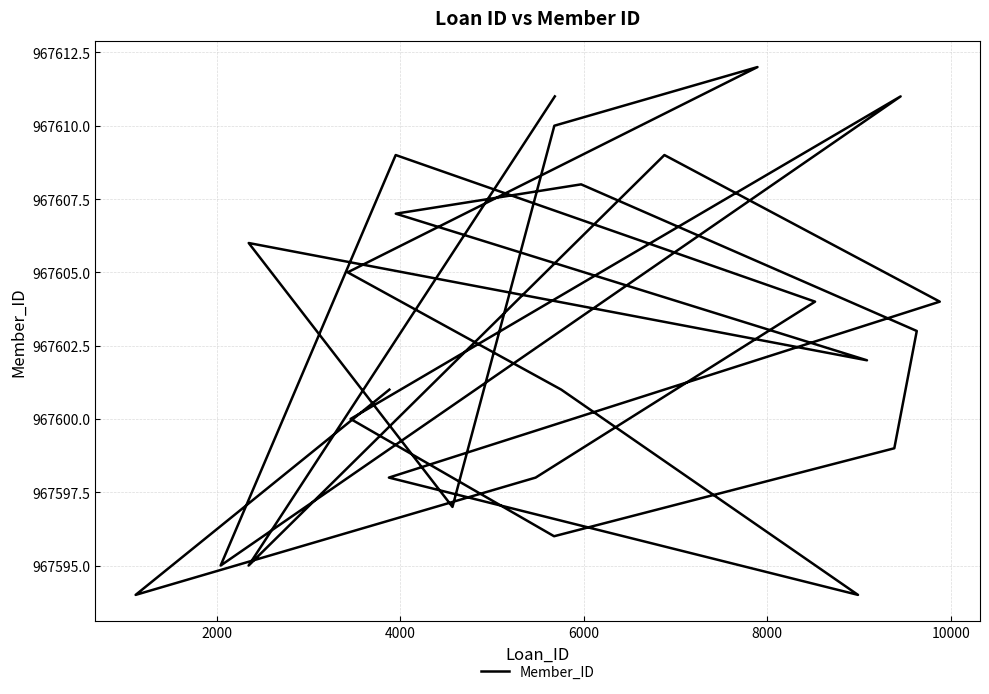

What value does the data have at 6000, to the nearest 5?

967605